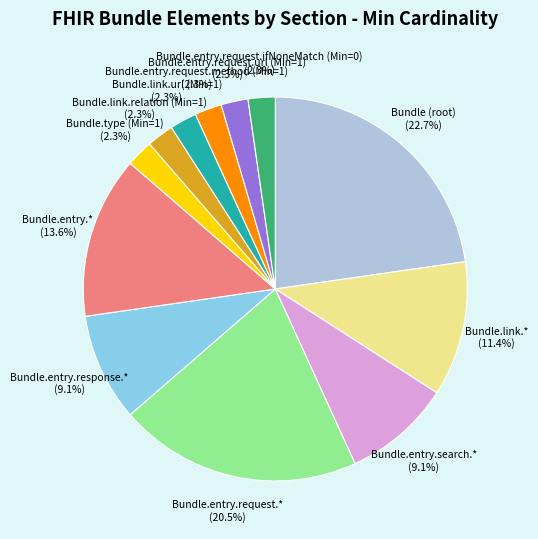

Does any single category account for the majority?

No